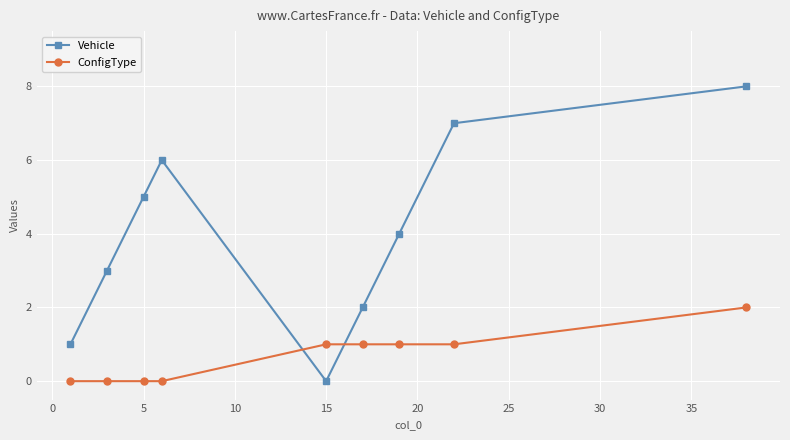

Which series has the largest total across all categories?

Vehicle